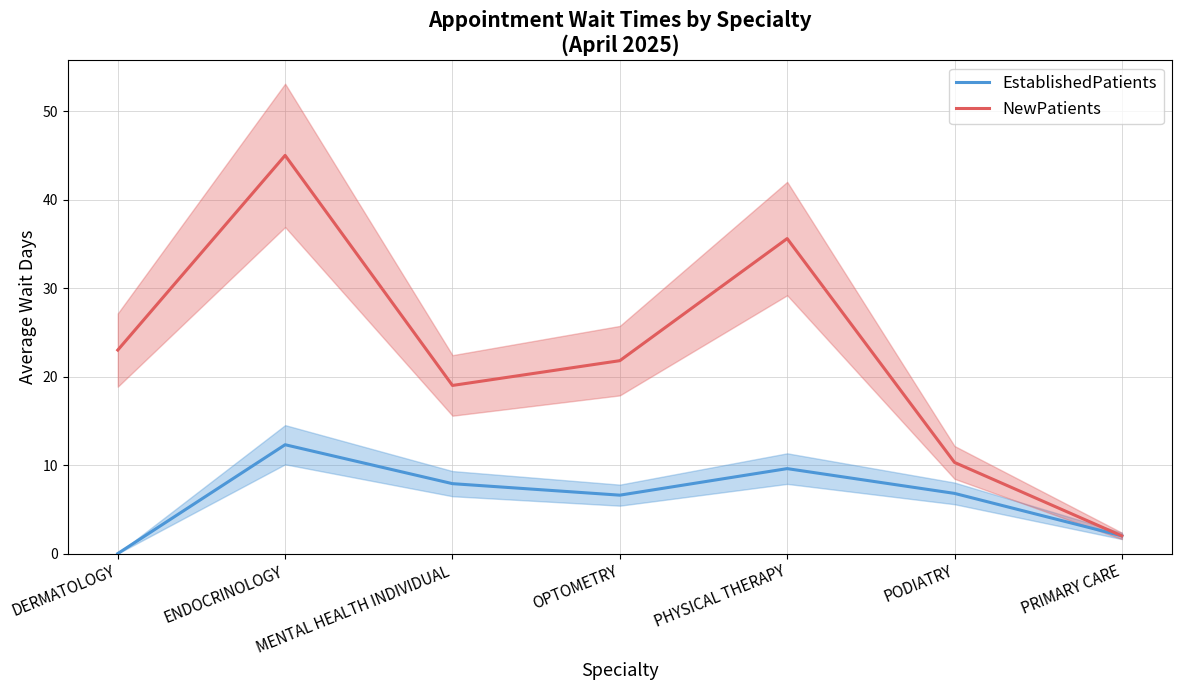

Which series has the widest spread of values?

NewPatients